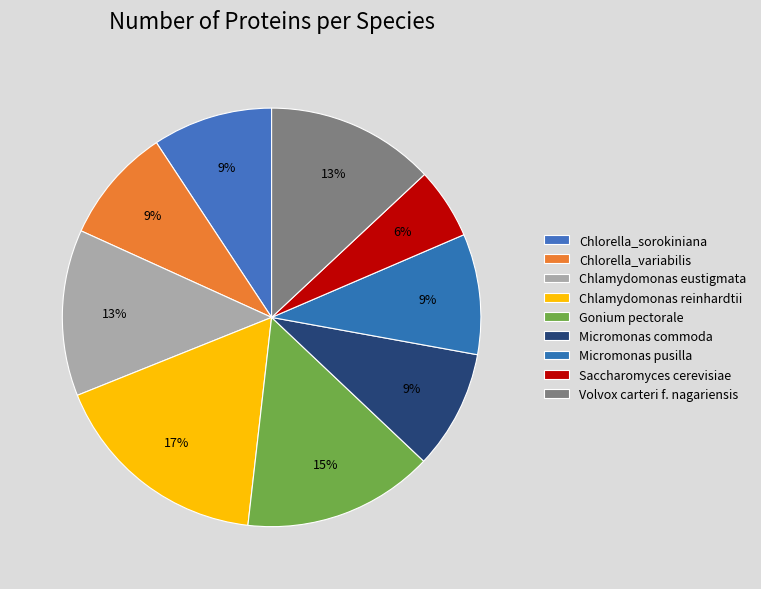

Which slice is the smallest?

Saccharomyces cerevisiae